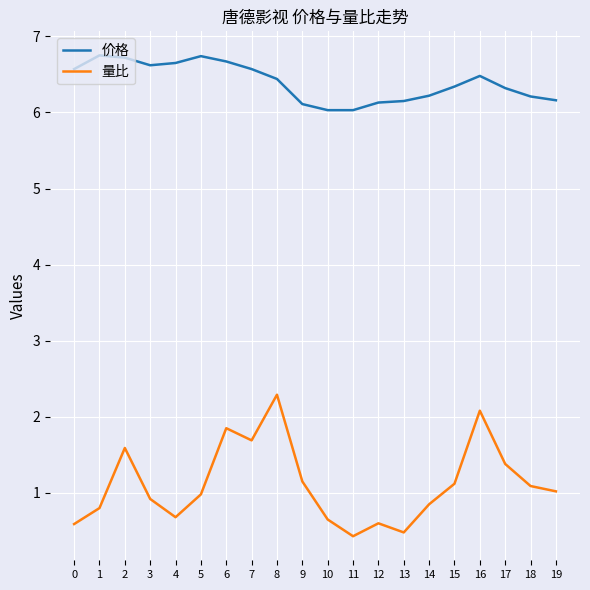

Rank the series at 5 from highest to lowest value.

价格, 量比